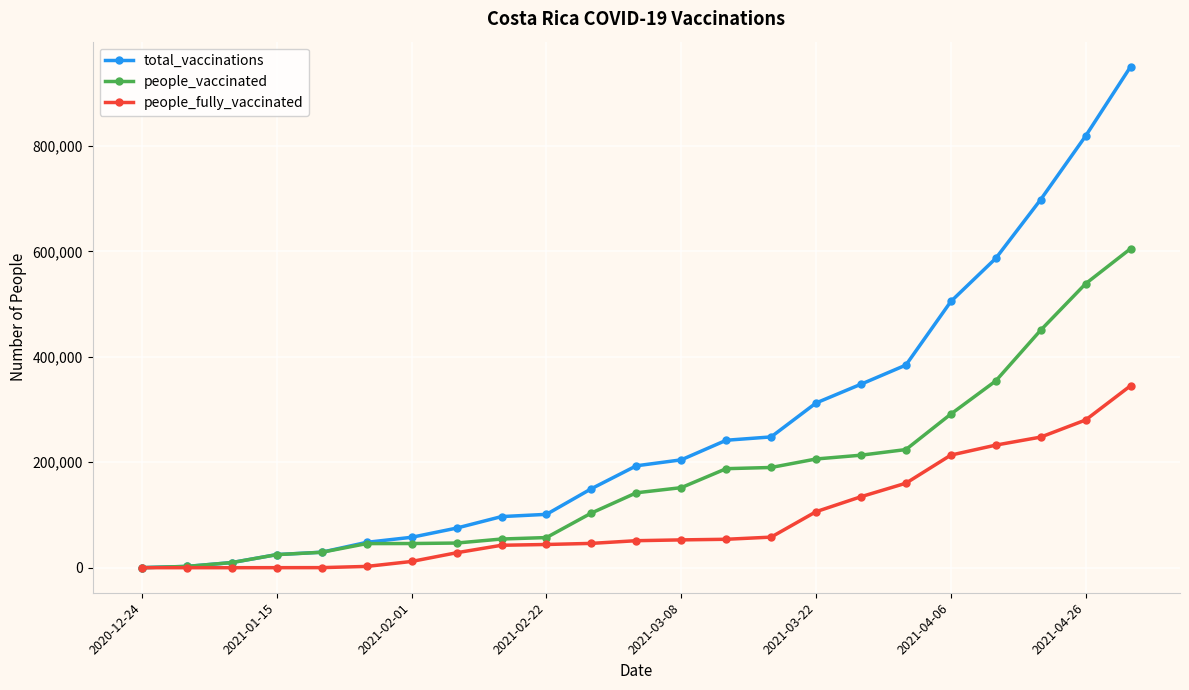

At how many categories does at least one series exceed 408535?

5